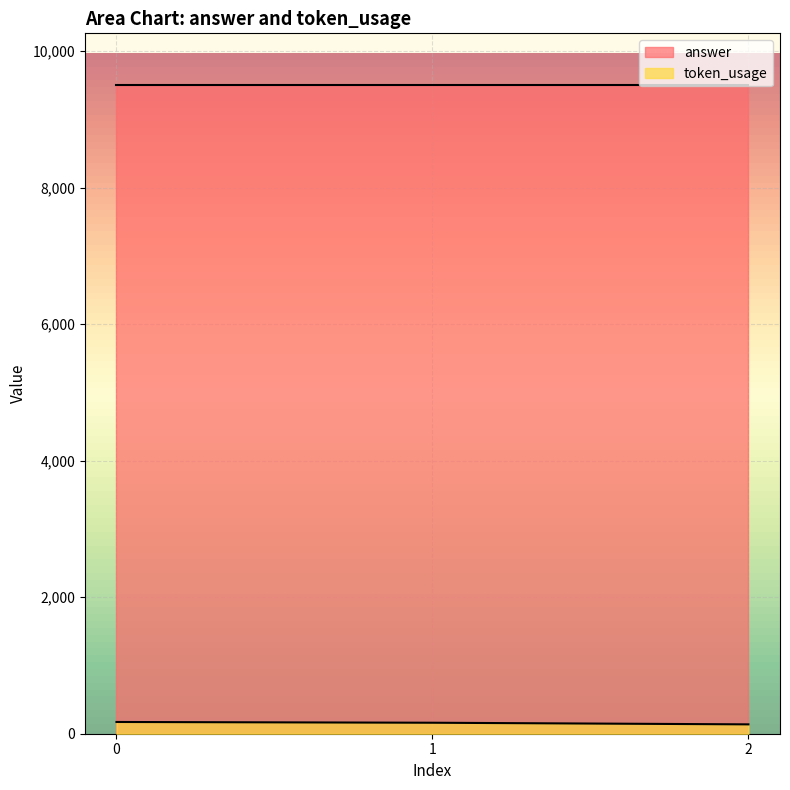

Approximately how many times larger is the value at 0 compared to 2?

1.3